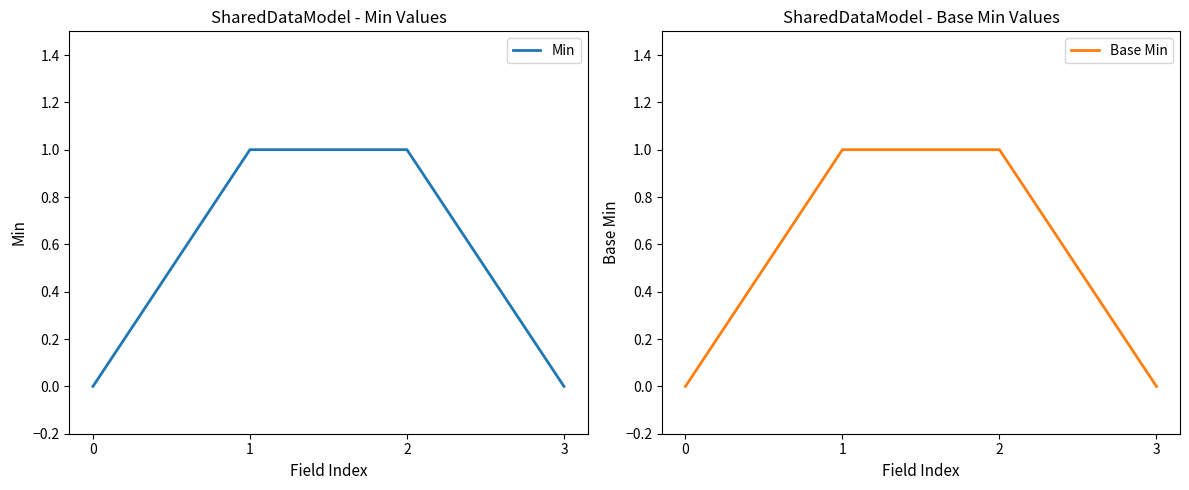

At how many categories does at least one series exceed 0?

2